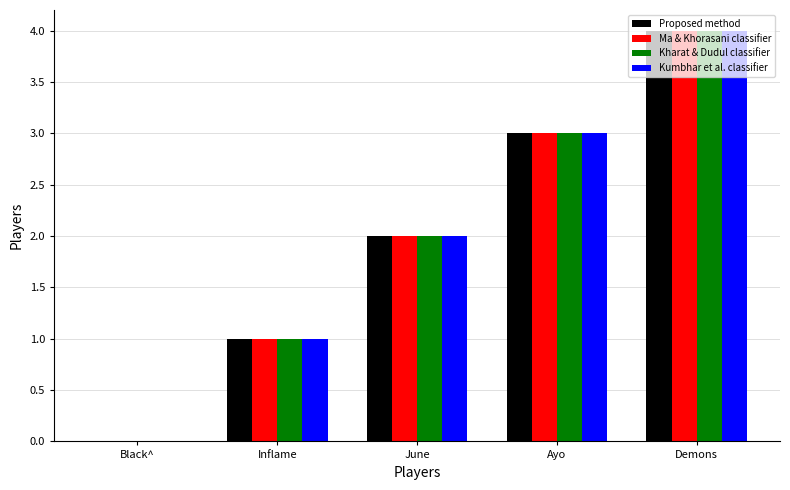

At which label does Kumbhar et al. classifier reach its peak?

Demons